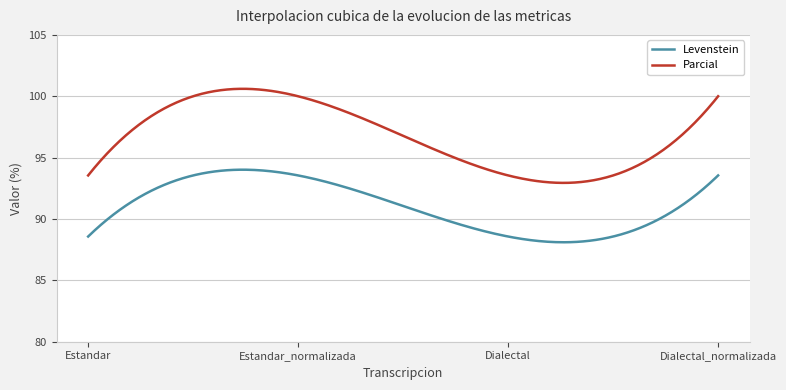

True or false: Parcial and Levenstein intersect in this chart.

False